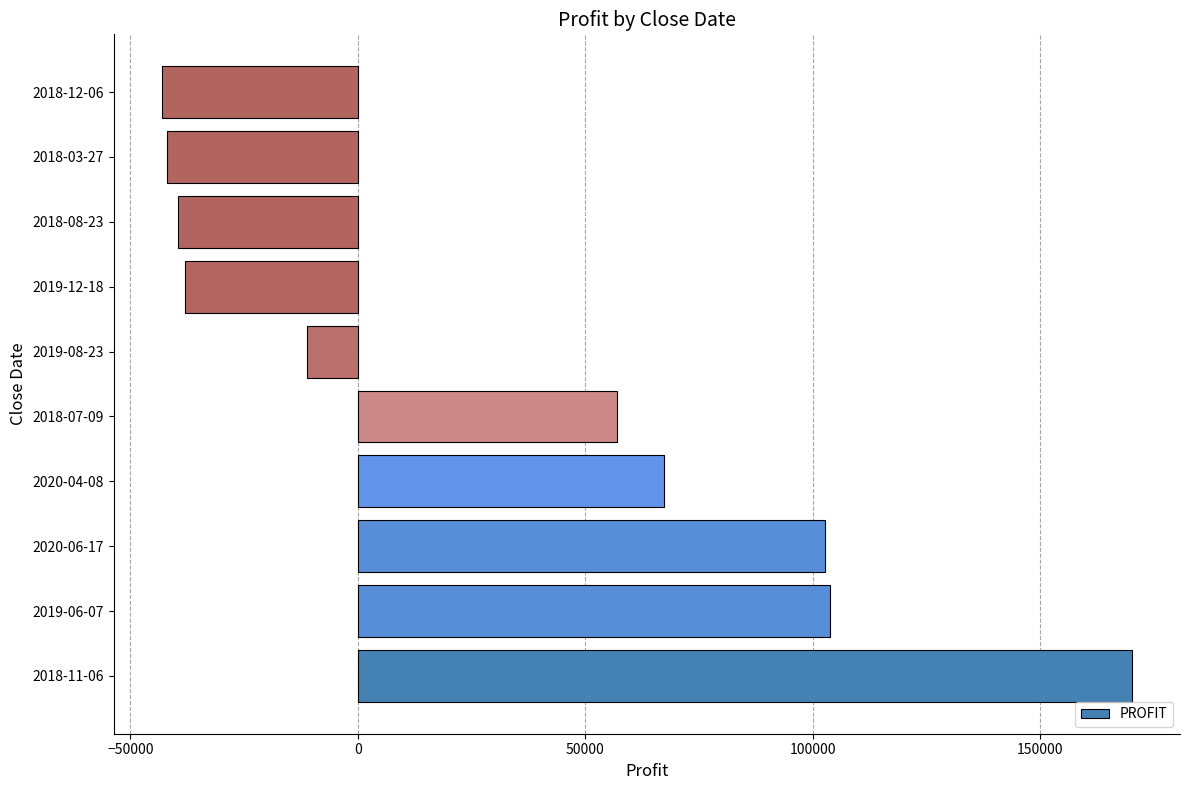

What is the average value?

32785